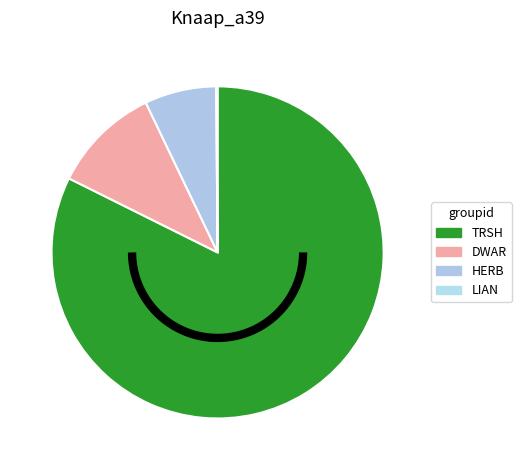

Count the number of slices in the pie.

4